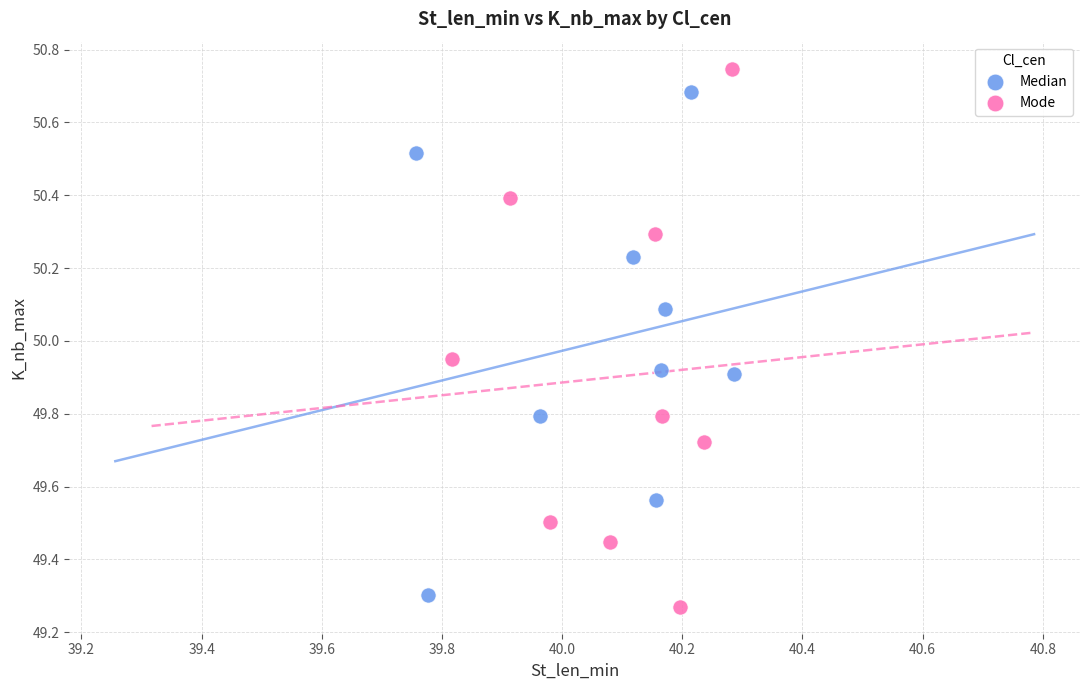

Which series reaches the maximum Y coordinate?

Mode